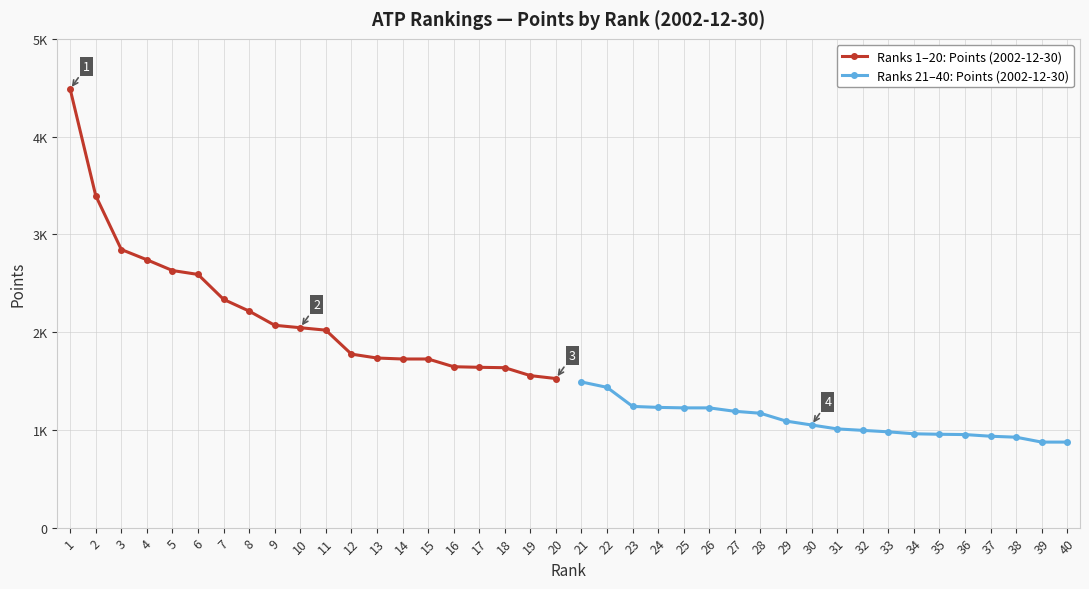

The value of Ranks 21–40: Points (2002-12-30) at 23 is 279. True or false?

False